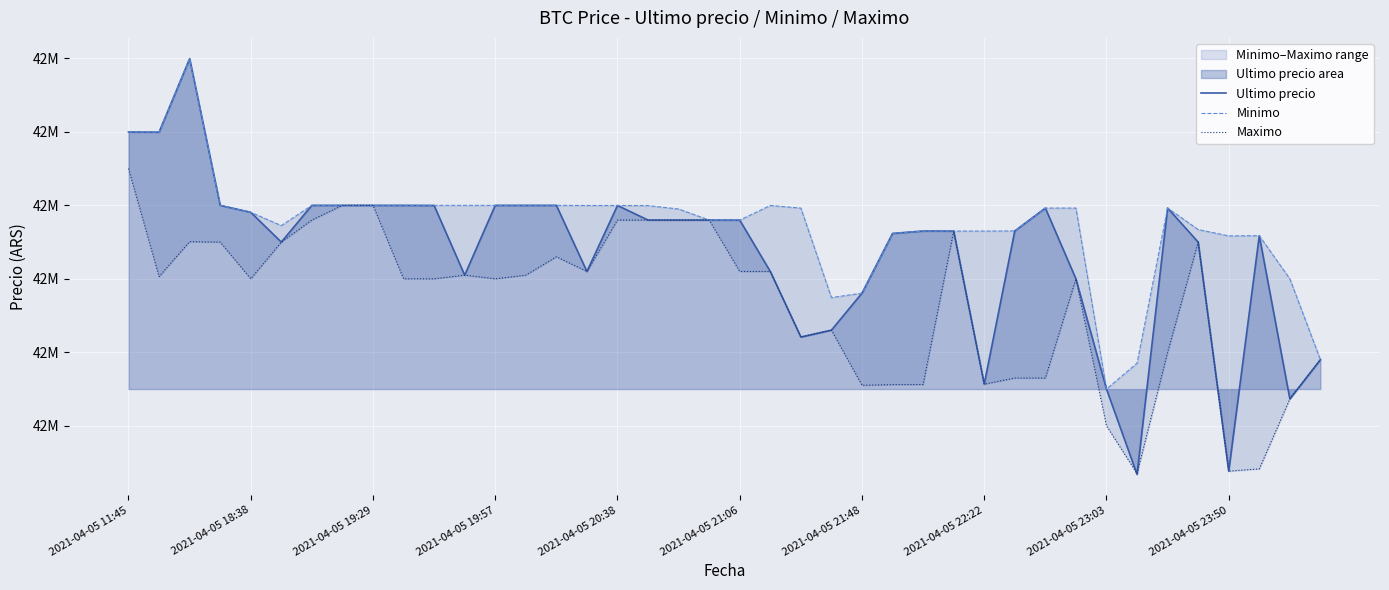

What is the label of the 18th point from the left?

17